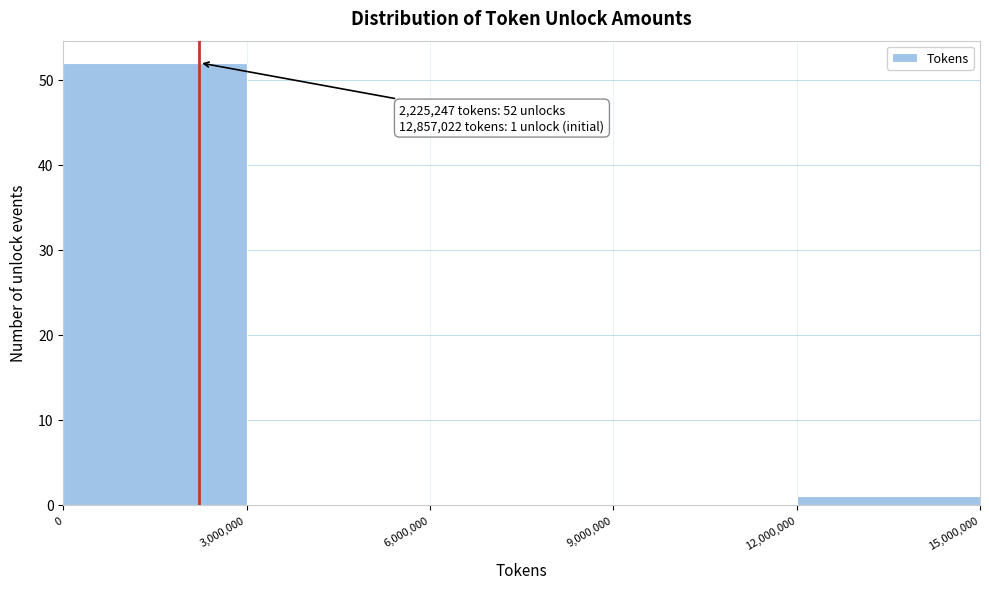

Which range on the x-axis has the tallest bar?

0 to 3,000,000